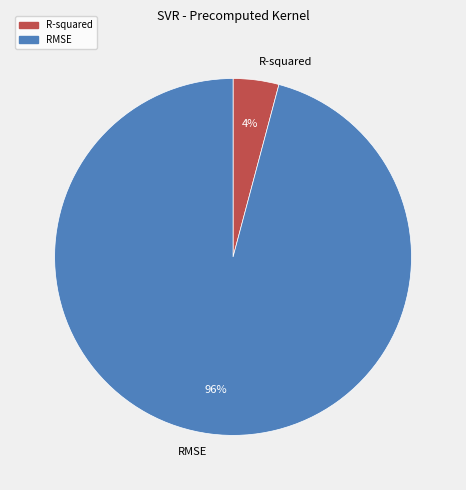

To the nearest percent, what percentage of the pie is RMSE?

96%